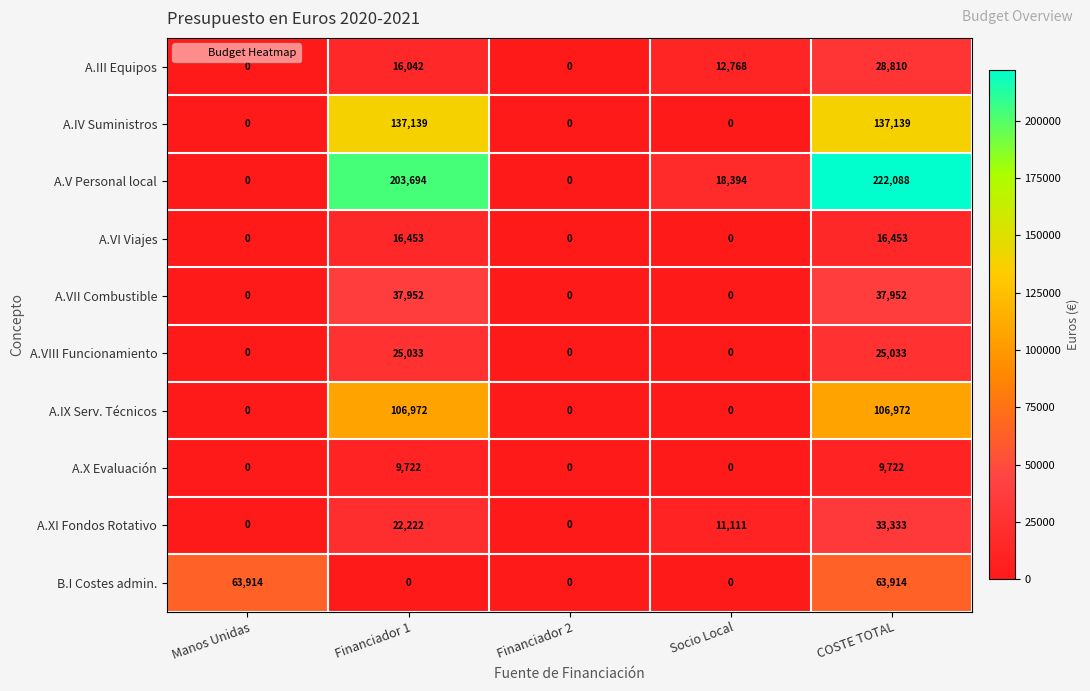

At how many categories does at least one series exceed 27128?

3